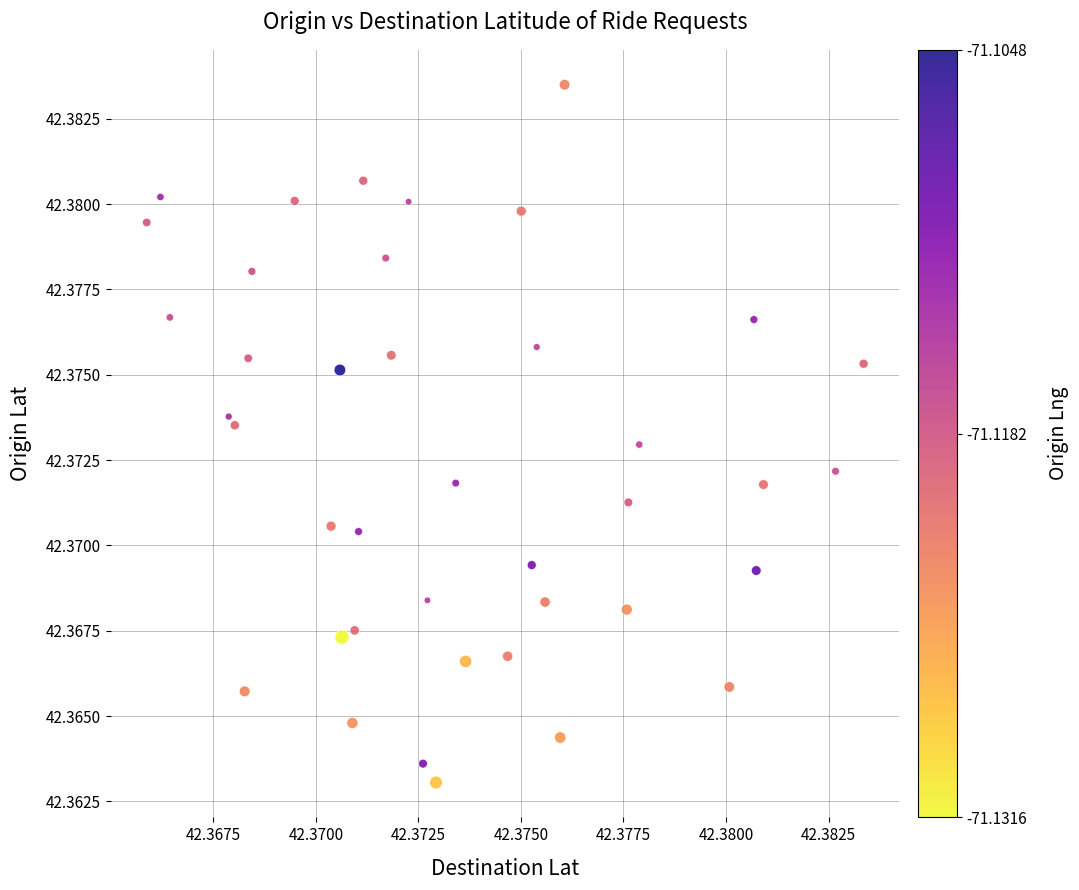

How many points are shown in the scatter plot?

40